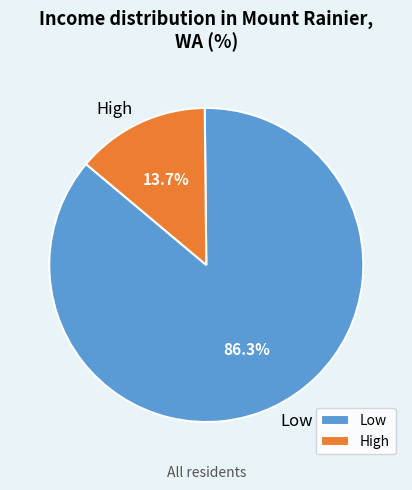

To the nearest percent, what is the average slice percentage?

50%